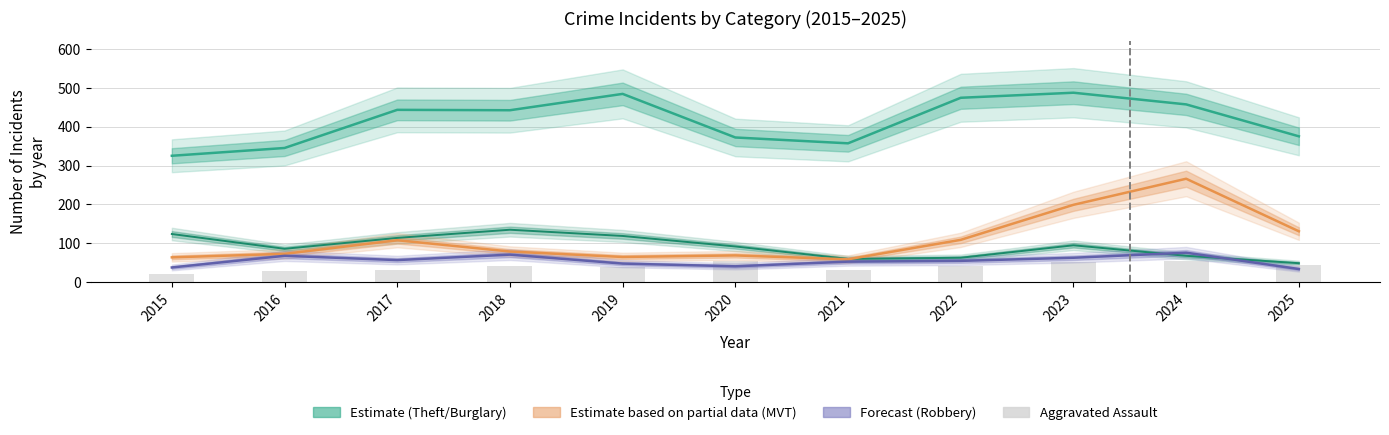

Where is Robbery (Forecast) nearest to the value 55?

2022